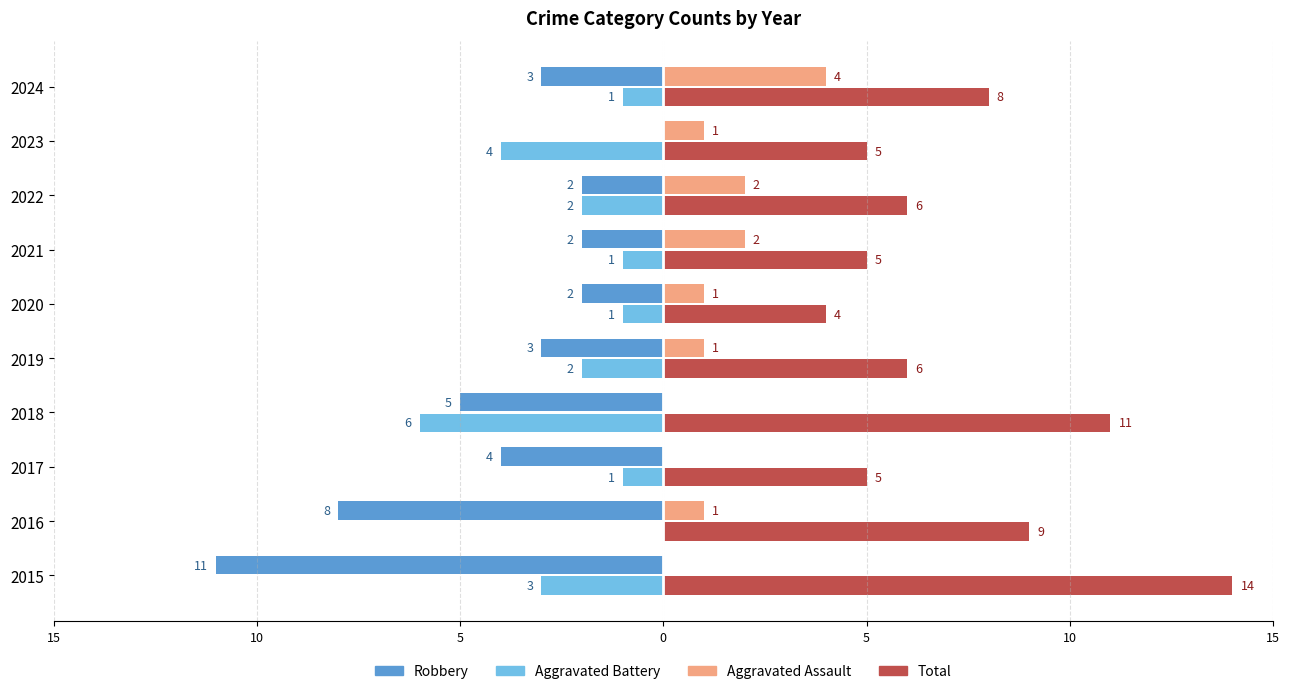

What are all the series names shown in the legend?

Robbery, Aggravated Battery, Aggravated Assault, Total